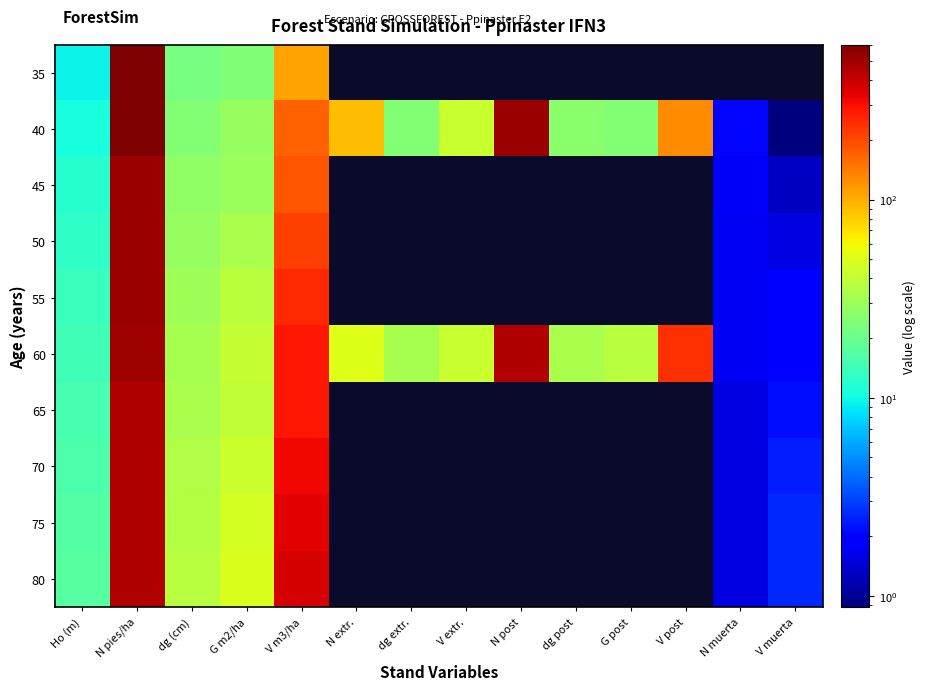

Between G post and V m3/ha, which is larger?

V m3/ha